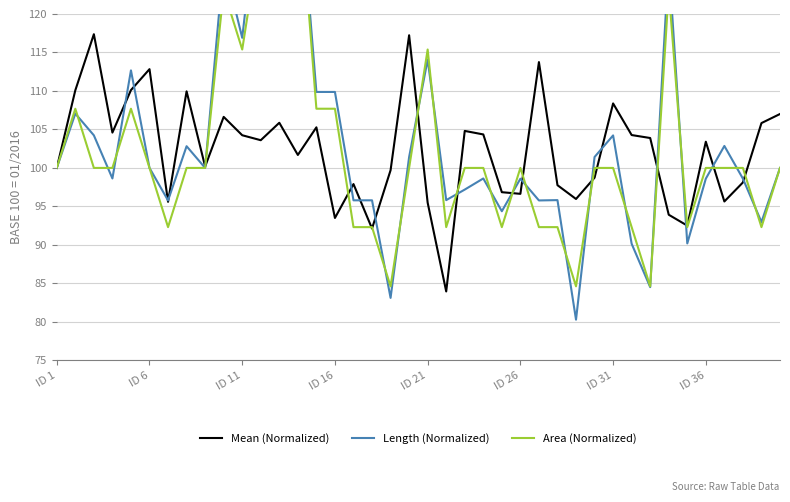

Reading right to left, what are all the values shown in this chart?

Mean (Normalized): 107.0	105.8	98.1	95.6	103.4	92.5	93.9	103.9	104.3	108.4	98.7	96.0	97.8	113.8	96.6	96.8	104.4	104.8	84.0	95.5	117.2	99.7	92.1	97.9	93.5	105.3	101.7	105.9	103.6	104.2	106.6	100.2	110.0	95.6	112.8	110.1	104.6	117.4	110.1	100.0
Length (Normalized): 100.0	93.0	98.6	102.9	98.6	90.2	126.8	84.5	90.1	104.2	101.4	80.3	95.8	95.8	98.6	94.4	98.6	97.2	95.8	114.1	101.4	83.1	95.8	95.8	109.9	109.9	139.4	126.8	138.1	116.9	126.8	100.0	102.8	95.8	100.0	112.7	98.6	104.2	107.1	100.0
Area (Normalized): 100.0	92.3	100.0	100.0	100.0	92.3	123.1	84.6	92.3	100.0	100.0	84.6	92.3	92.3	100.0	92.3	100.0	100.0	92.3	115.4	100.0	84.6	92.3	92.3	107.7	107.7	138.5	123.1	130.8	115.4	123.1	100.0	100.0	92.3	100.0	107.7	100.0	100.0	107.7	100.0